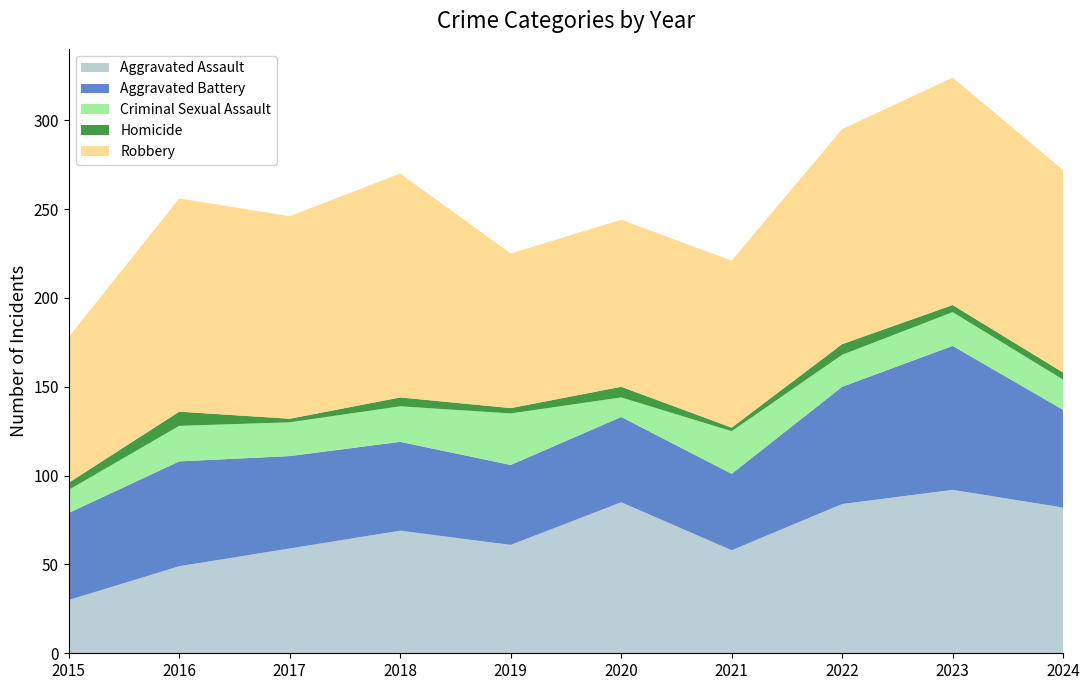

Reading left to right, list all the values displayed in this chart.

Aggravated Assault: 2015=30	2016=49	2017=59	2018=69	2019=61	2020=85	2021=58	2022=84	2023=92	2024=82
Aggravated Battery: 2015=49	2016=59	2017=52	2018=50	2019=45	2020=48	2021=43	2022=66	2023=81	2024=55
Criminal Sexual Assault: 2015=13	2016=20	2017=19	2018=20	2019=29	2020=11	2021=24	2022=18	2023=19	2024=17
Homicide: 2015=4	2016=8	2017=2	2018=5	2019=3	2020=6	2021=2	2022=6	2023=4	2024=4
Robbery: 2015=82	2016=120	2017=114	2018=126	2019=87	2020=94	2021=94	2022=121	2023=128	2024=114